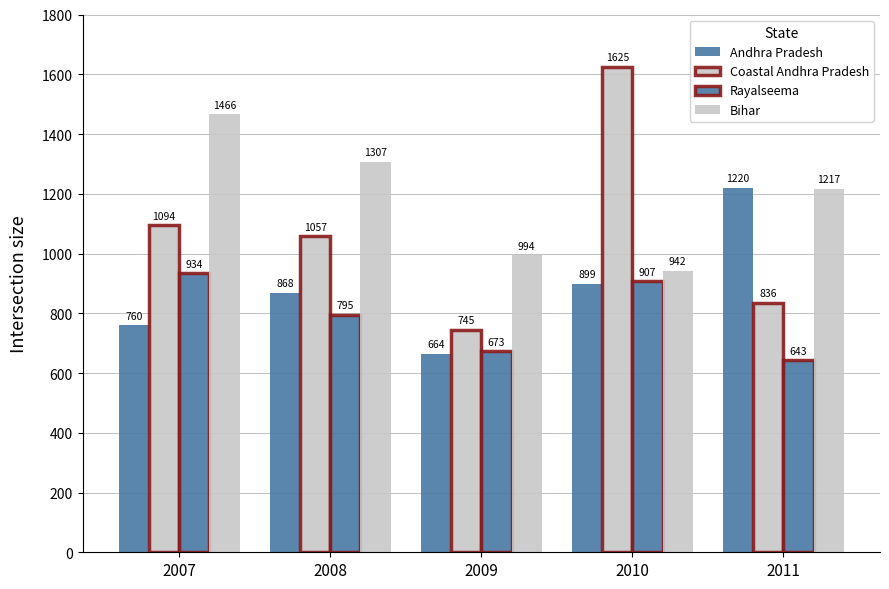

Is it true that Bihar equals 569.9 at 2008?

False